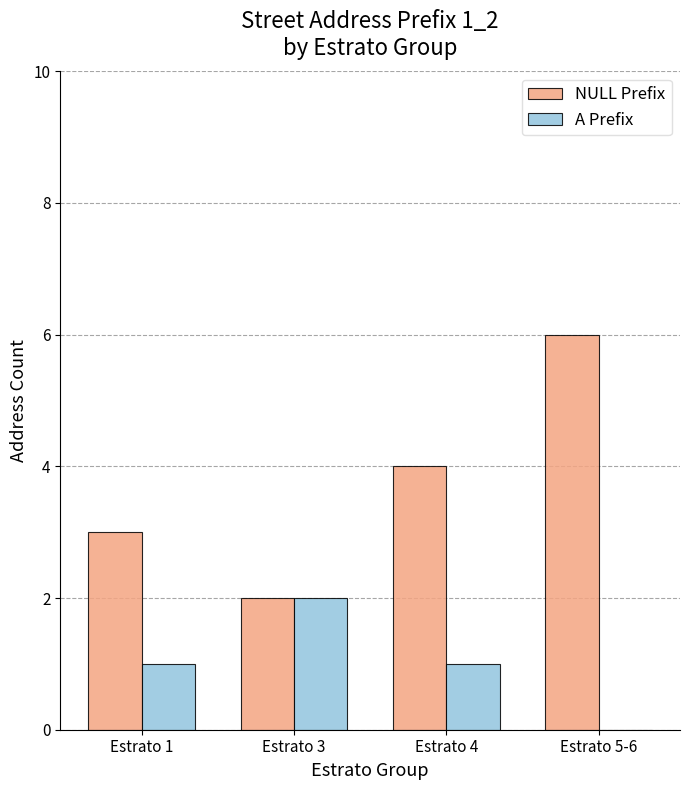

Which series has the largest total across all categories?

NULL Prefix